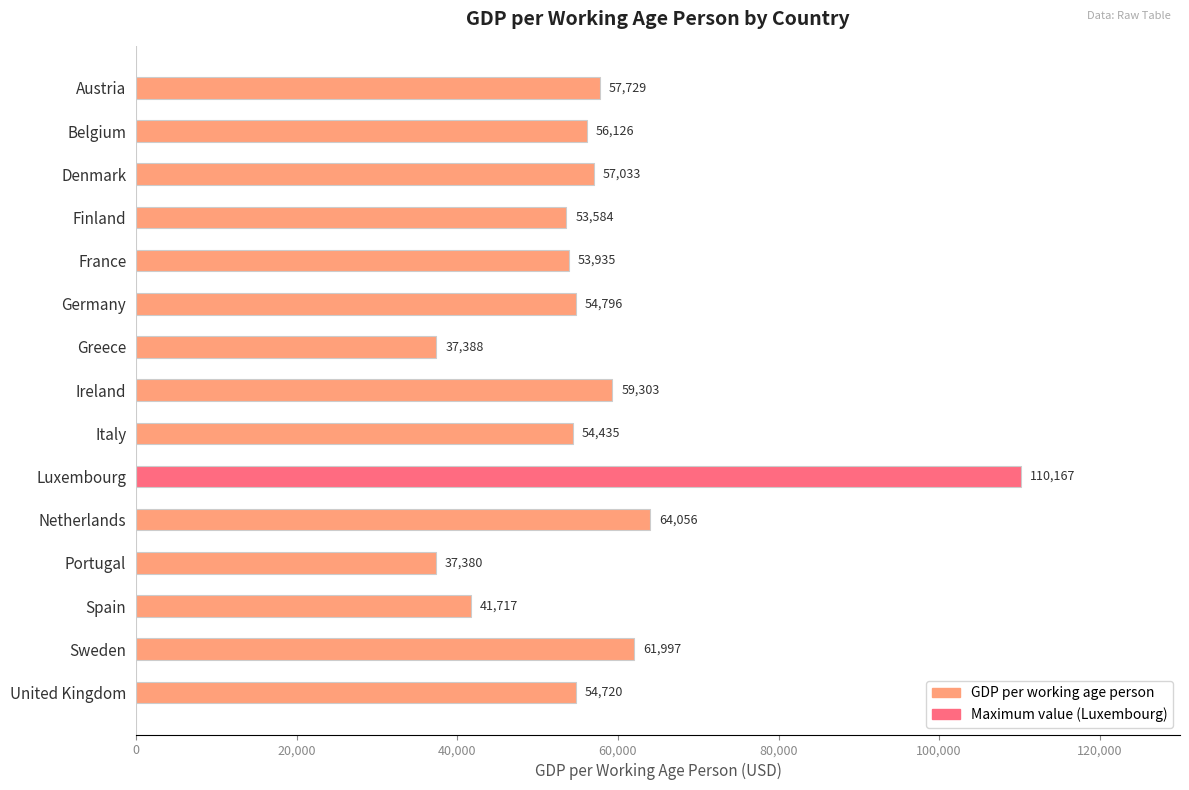

What position from the bottom is Germany?

10